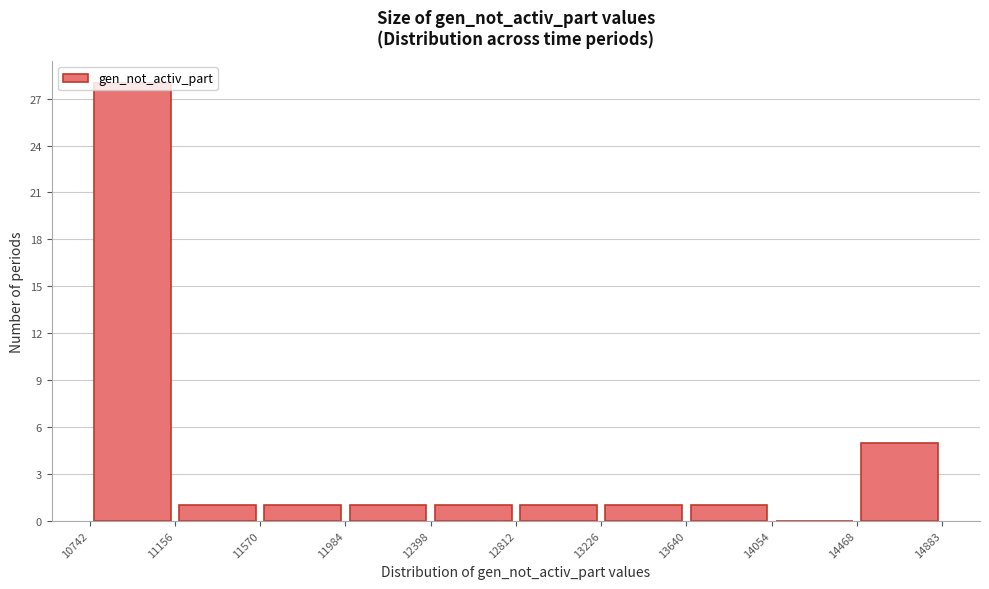

Which range on the x-axis has the tallest bar?

10742 to 11156